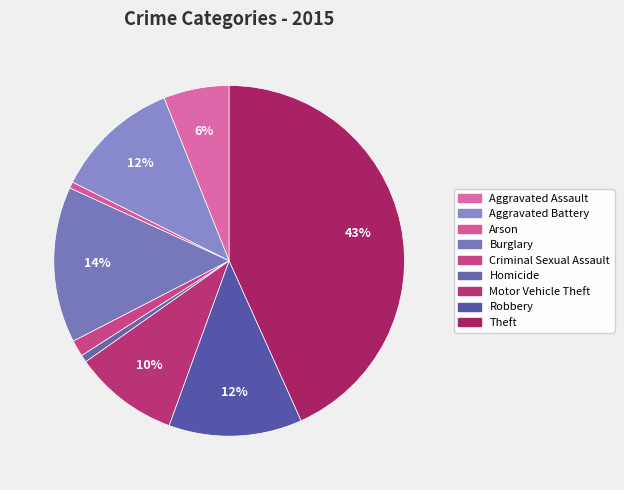

Is it true that Burglary is 20% of the pie?

False